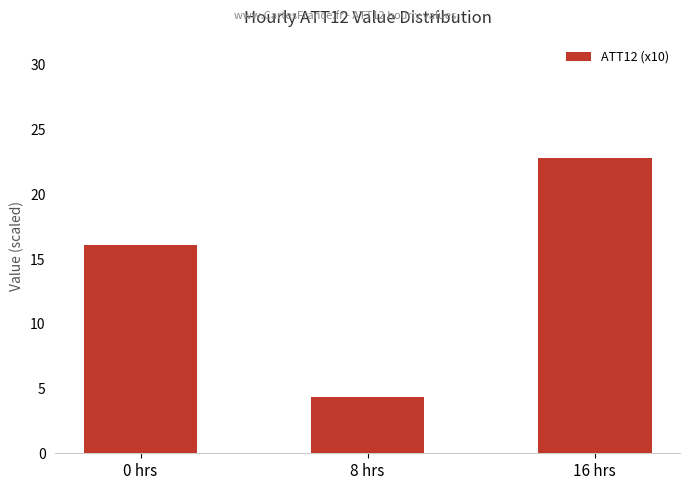

What is the label of the 2nd bar from the right?

8 hrs